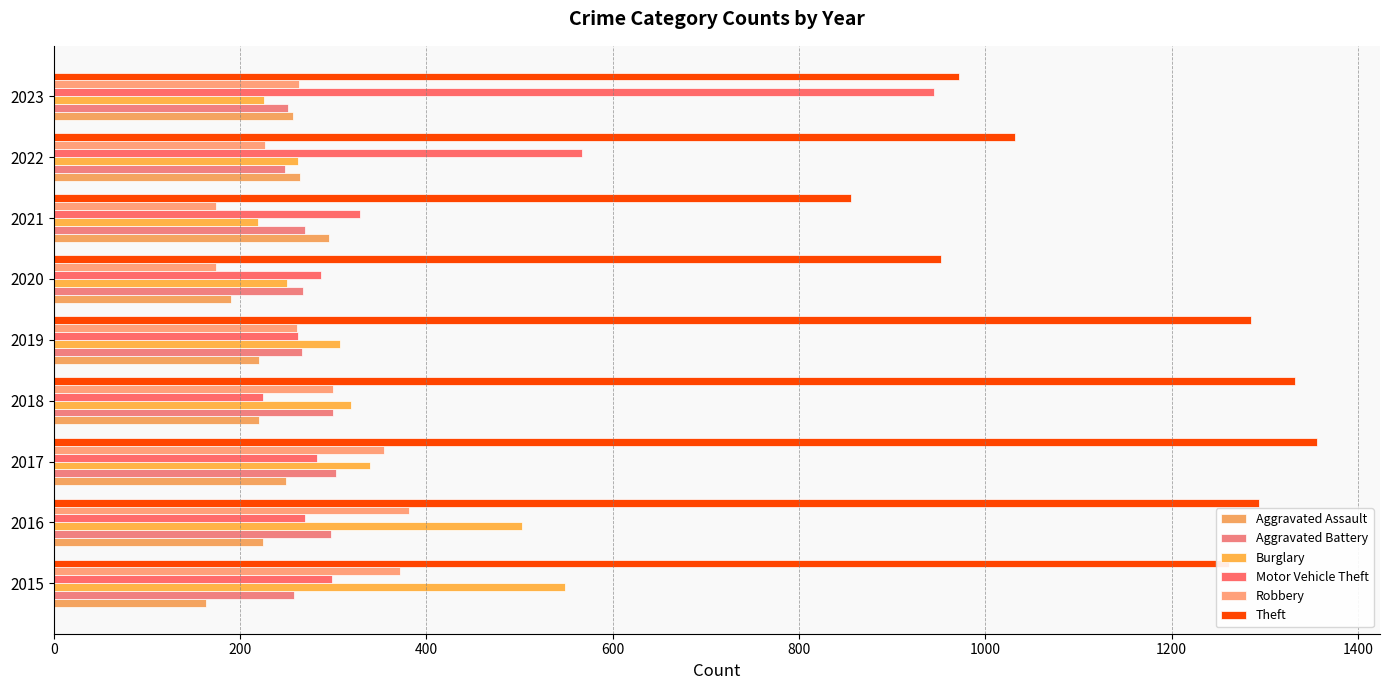

Which series has the largest range (max minus min)?

Motor Vehicle Theft